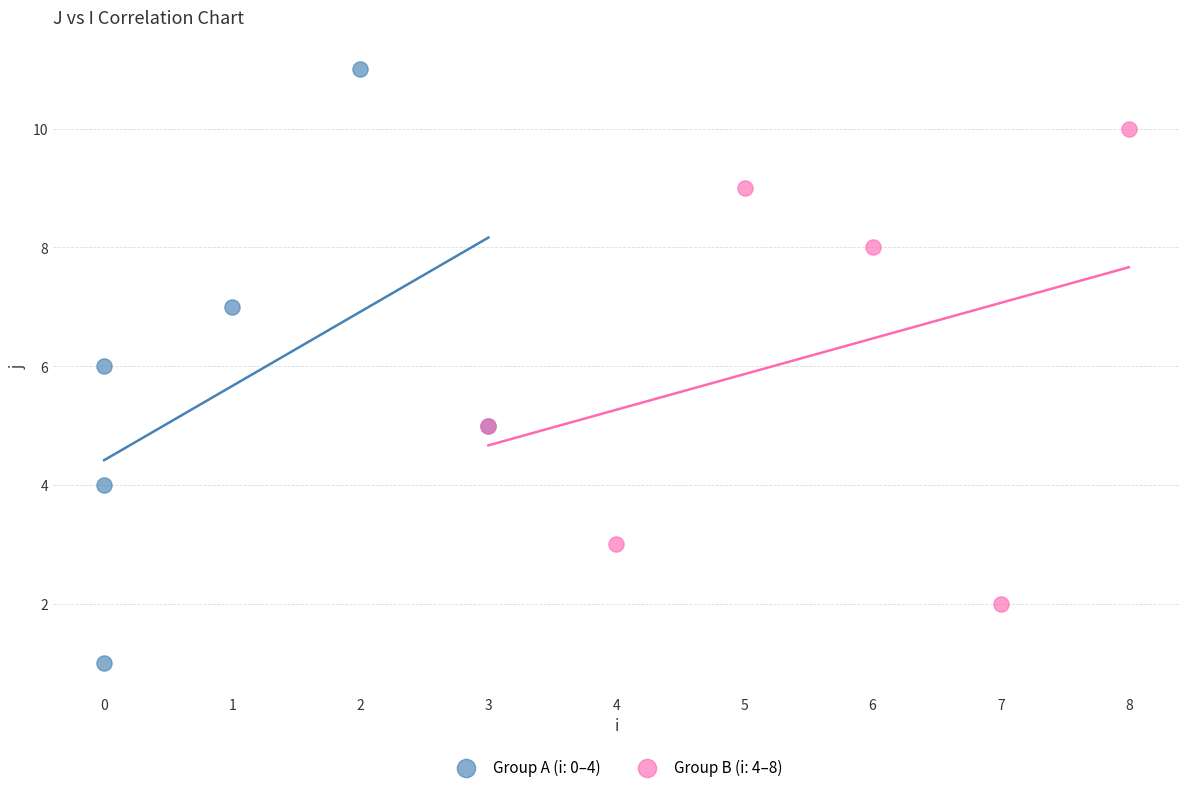

Which series has the widest spread of Y values?

Group A (i: 0–4)